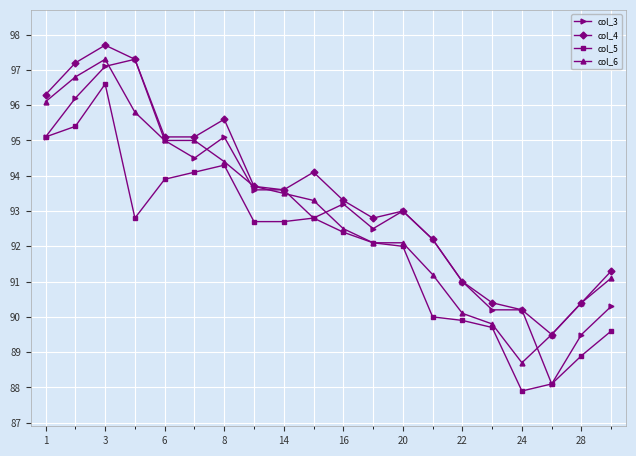

True or false: col_4 and col_5 intersect in this chart.

False